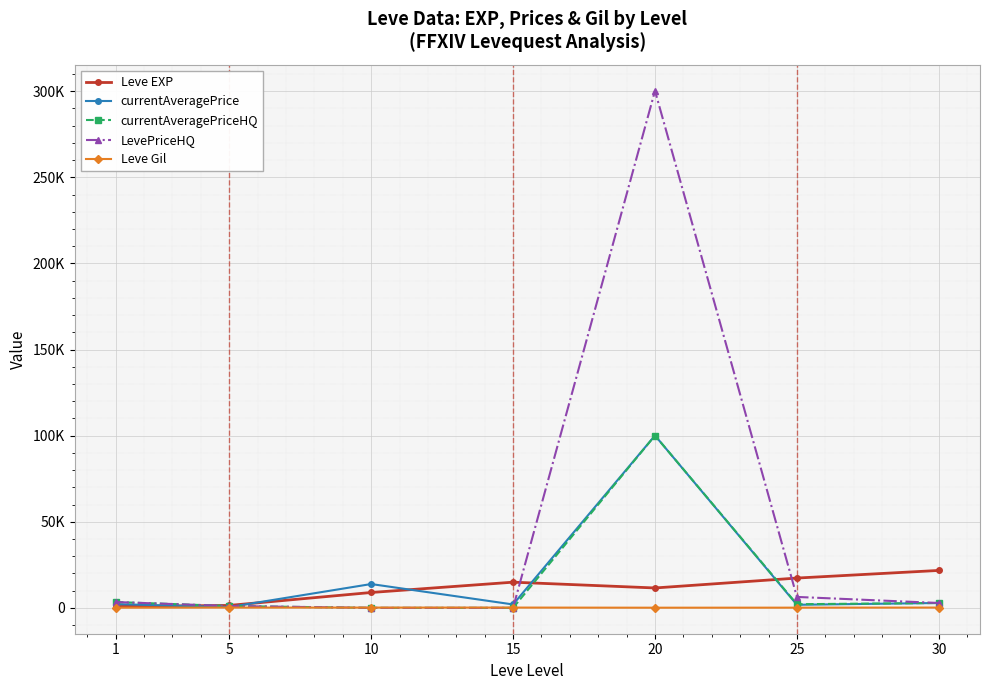

Which series ends up on top after the final intersection of Leve EXP and LevePriceHQ?

Leve EXP